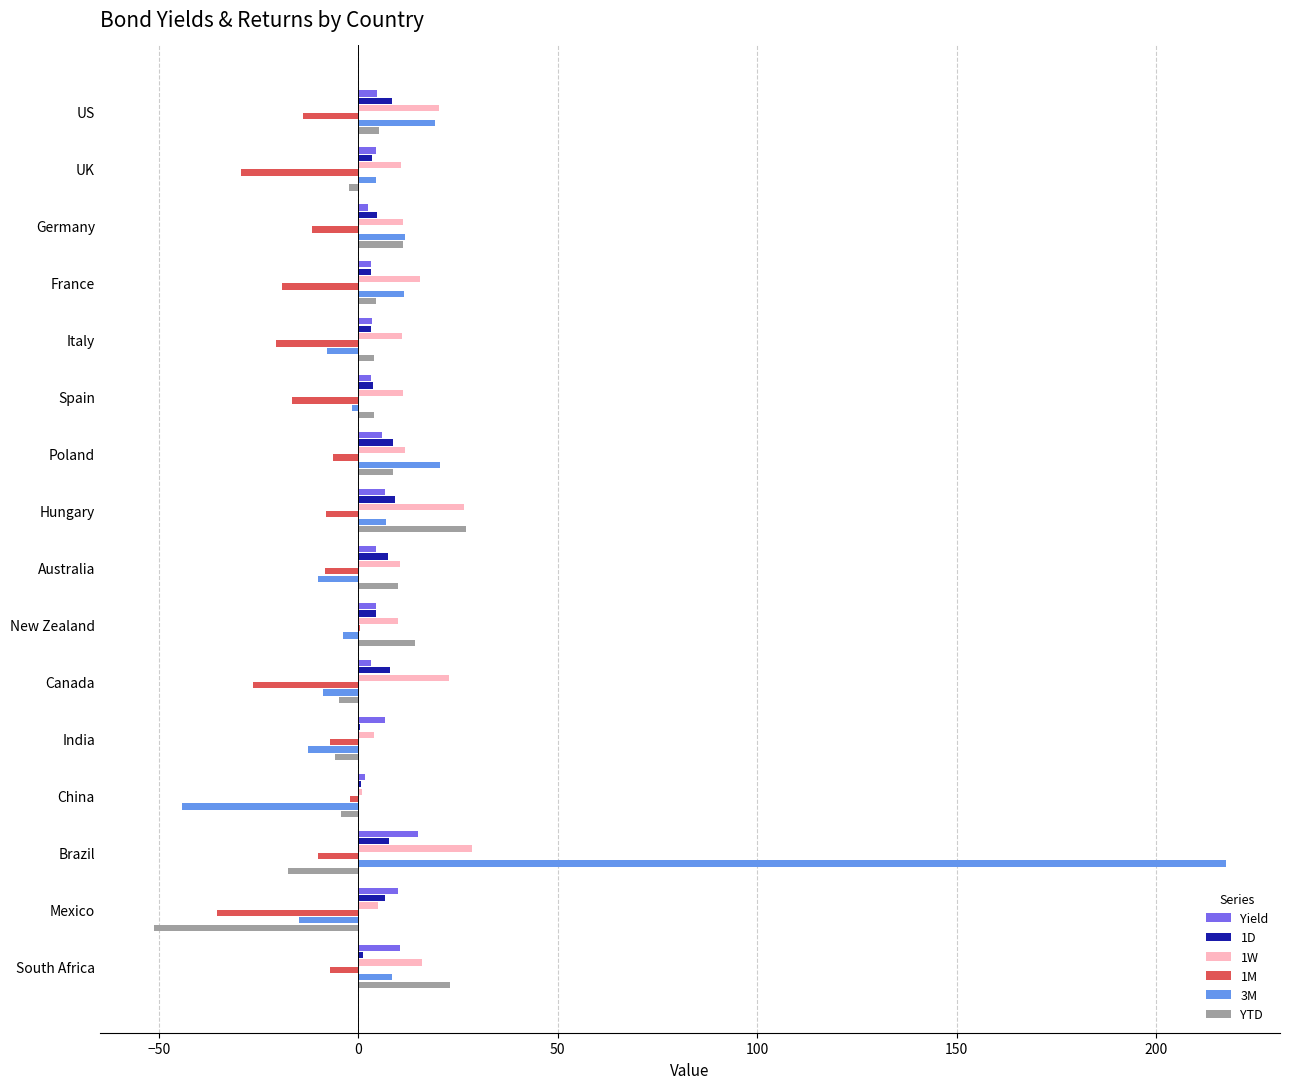

How many categories are shown in the chart?

16